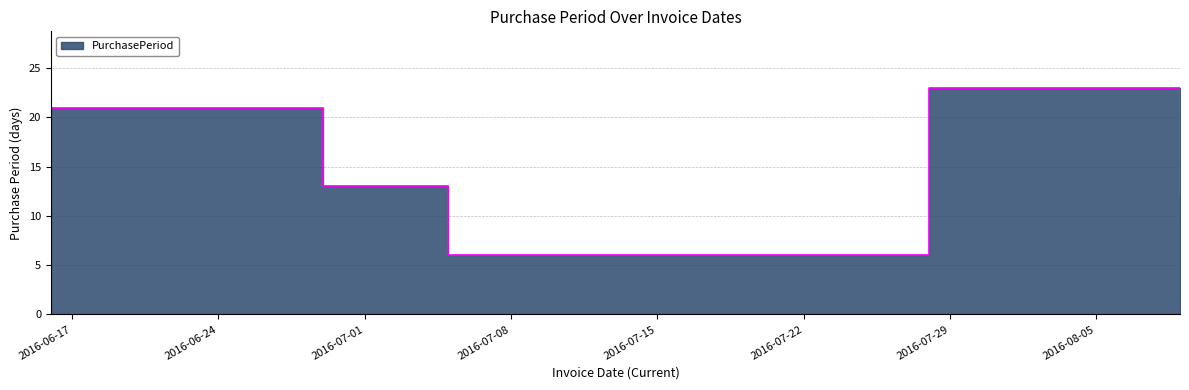

How many distinct data groups are displayed?

1